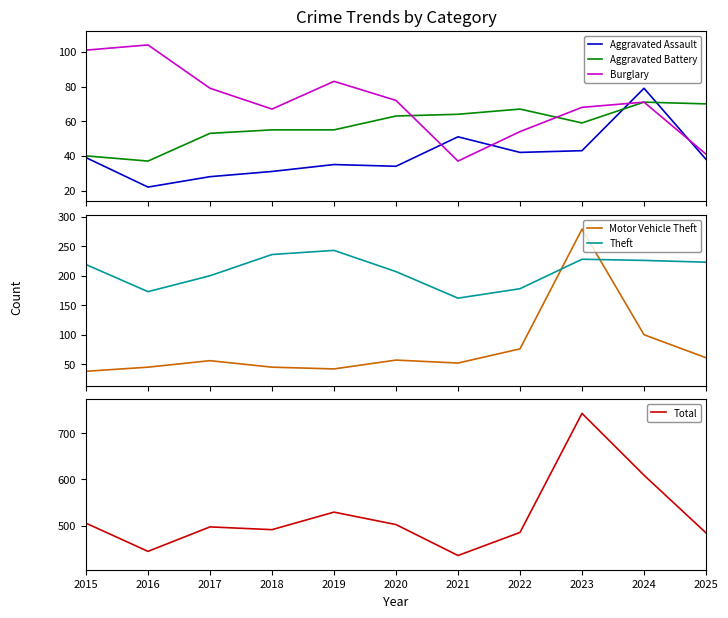

What is the difference between the maximum and minimum values in the Aggravated Battery series?

34